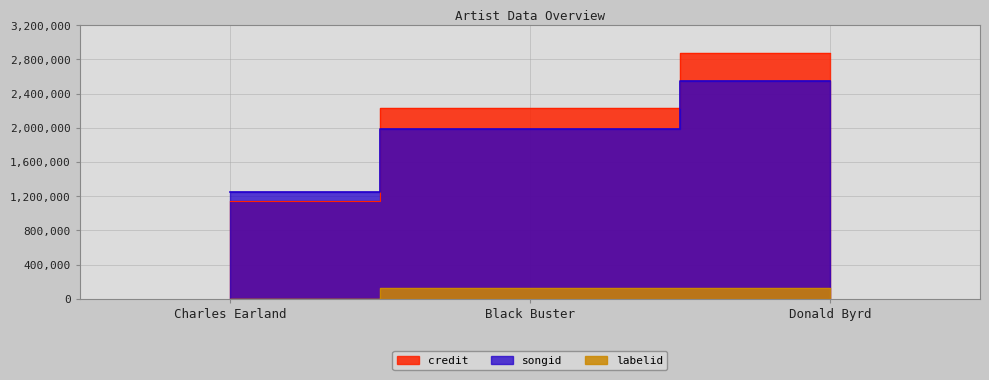

At Charles Earland, list the series in order from smallest to largest.

labelid, credit, songid